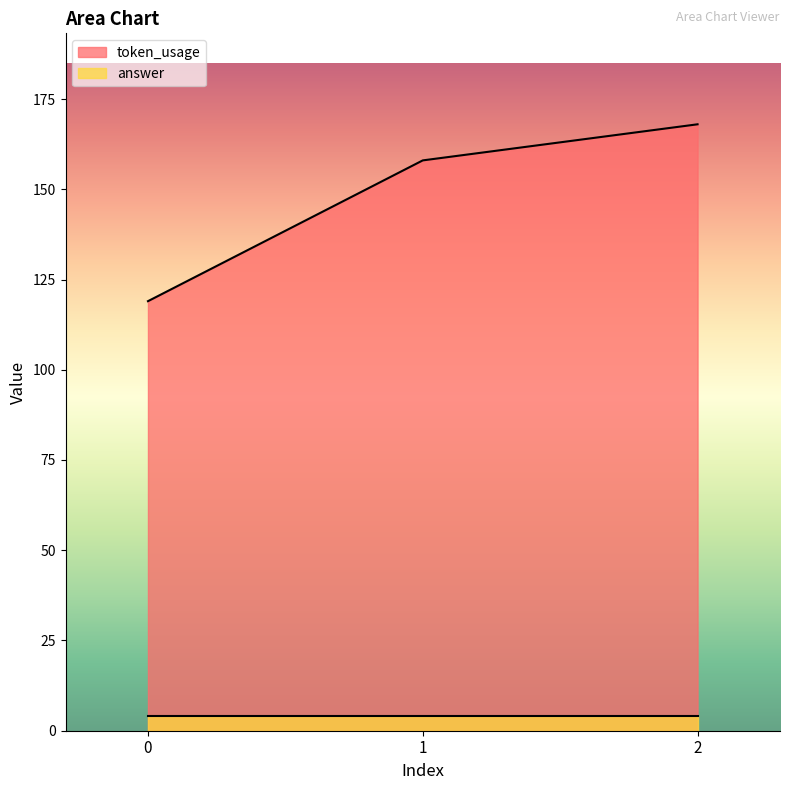

What is the average value?

148